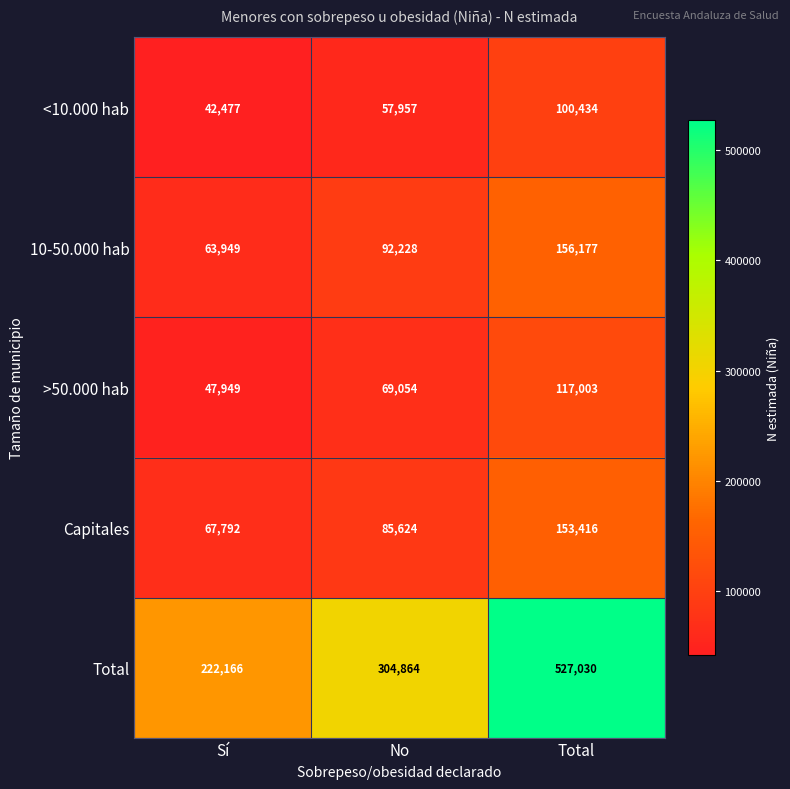

What is the difference between the maximum and minimum values in the >50.000 hab series?

69054